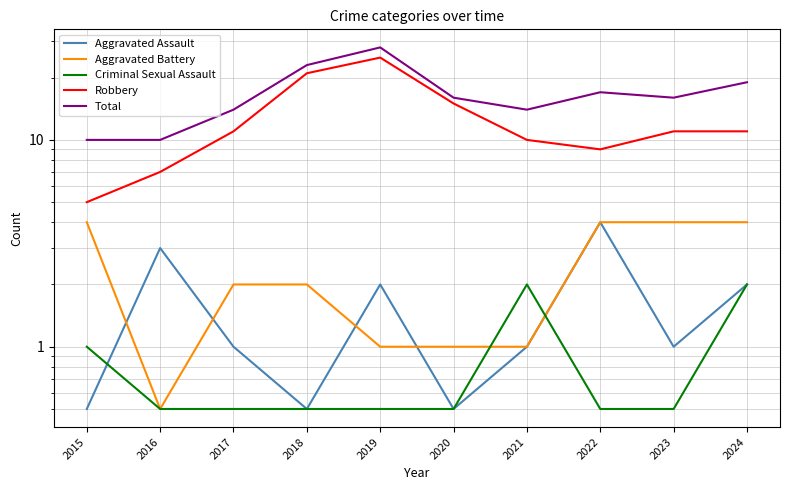

Which has a higher value, 2015 or 2017?

2017